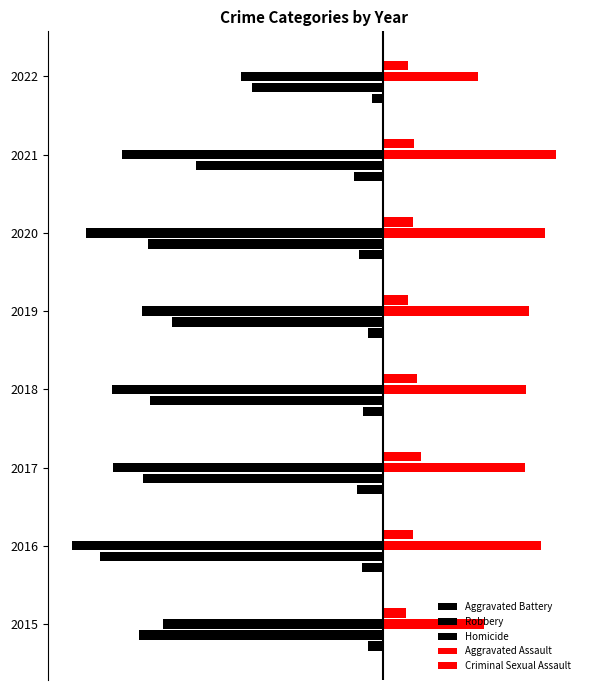

Reading left to right, list all the values displayed in this chart.

Aggravated Battery: -35.4	-50.1	-43.4	-43.6	-38.8	-47.8	-42.0	-22.8
Robbery: -39.3	-45.5	-38.6	-37.5	-34.0	-37.9	-30.1	-21.0
Homicide: -2.3	-3.3	-4.2	-3.1	-2.4	-3.9	-4.6	-1.7
Aggravated Assault: 16.3	25.5	23.0	23.1	23.5	26.1	27.9	15.3
Criminal Sexual Assault: 3.8	4.9	6.2	5.6	4.0	4.9	5.0	4.1